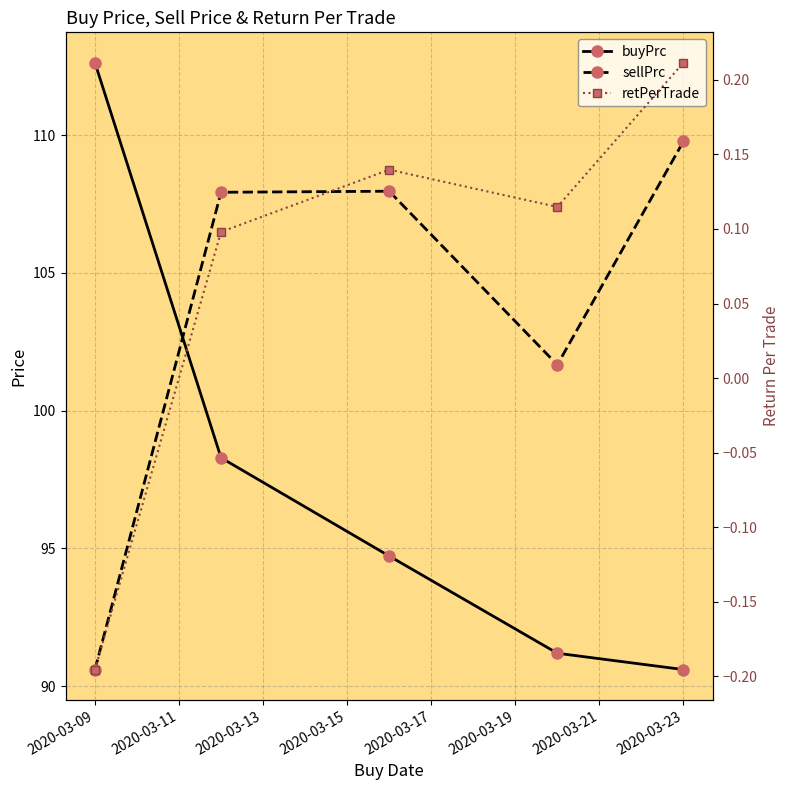

At how many categories does at least one series exceed 92?

5